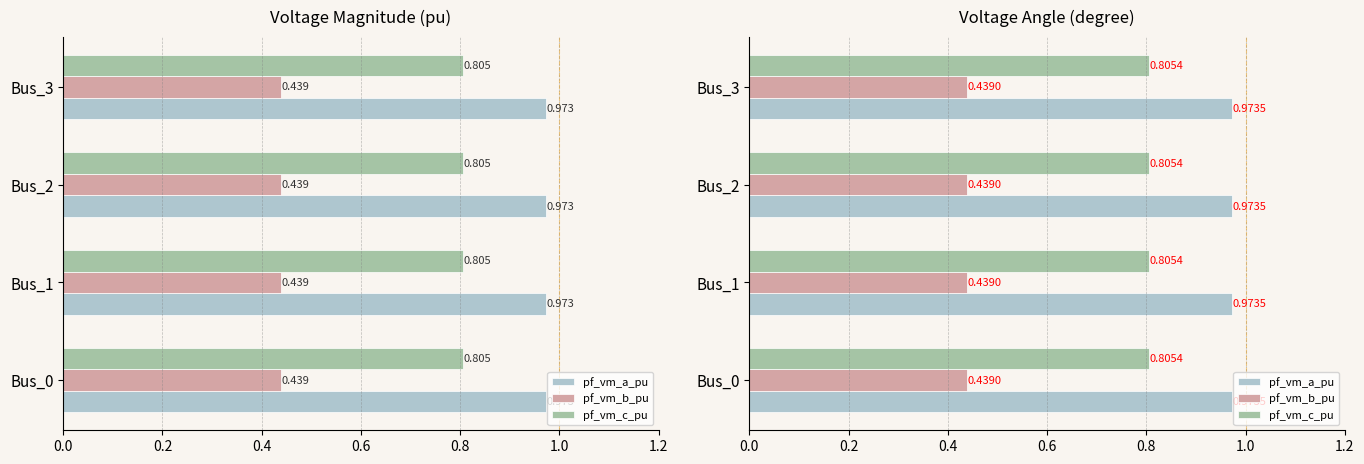

True or false: pf_vm_c_pu has a value of 1.1 at Bus_0.

False